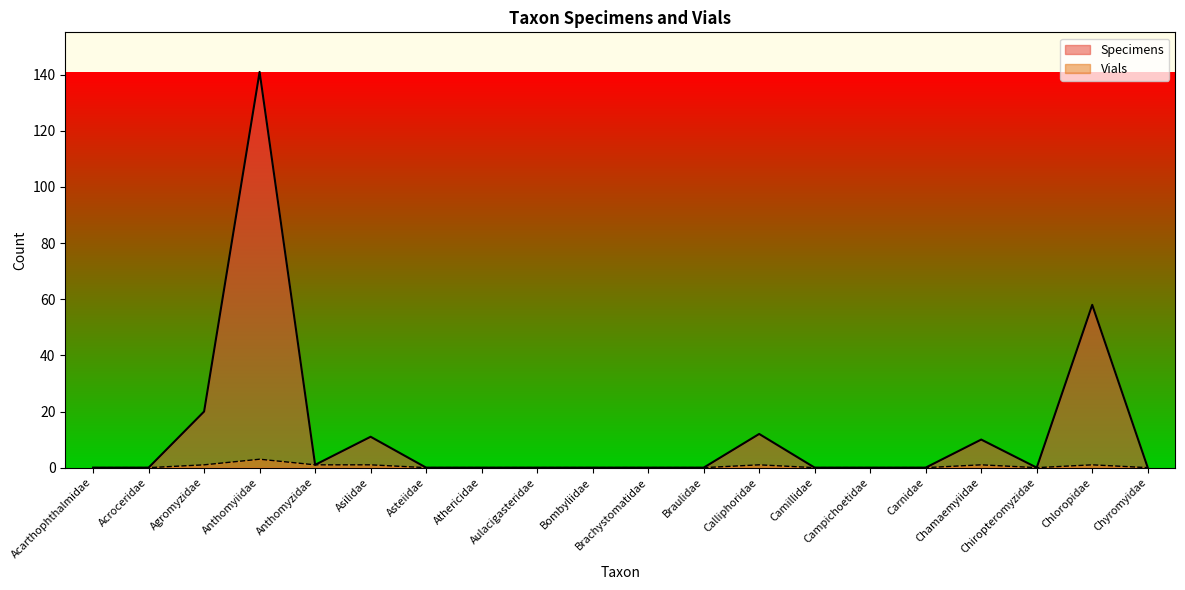

Does the chart display data point markers on the line(s)?

No